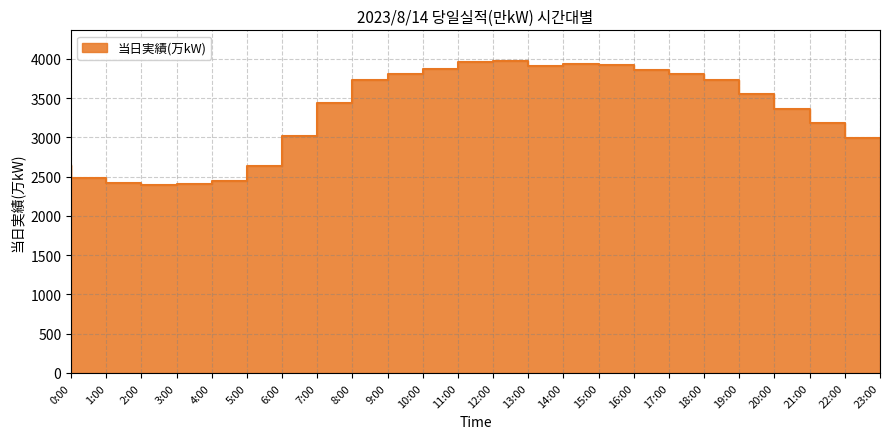

Reading left to right, extract all data points from this chart.

0:00=2655	1:00=2487	2:00=2416	3:00=2400	4:00=2411	5:00=2450	6:00=2636	7:00=3024	8:00=3440	9:00=3727	10:00=3809	11:00=3878	12:00=3958	13:00=3968	14:00=3915	15:00=3939	16:00=3919	17:00=3862	18:00=3814	19:00=3730	20:00=3553	21:00=3360	22:00=3181	23:00=2993